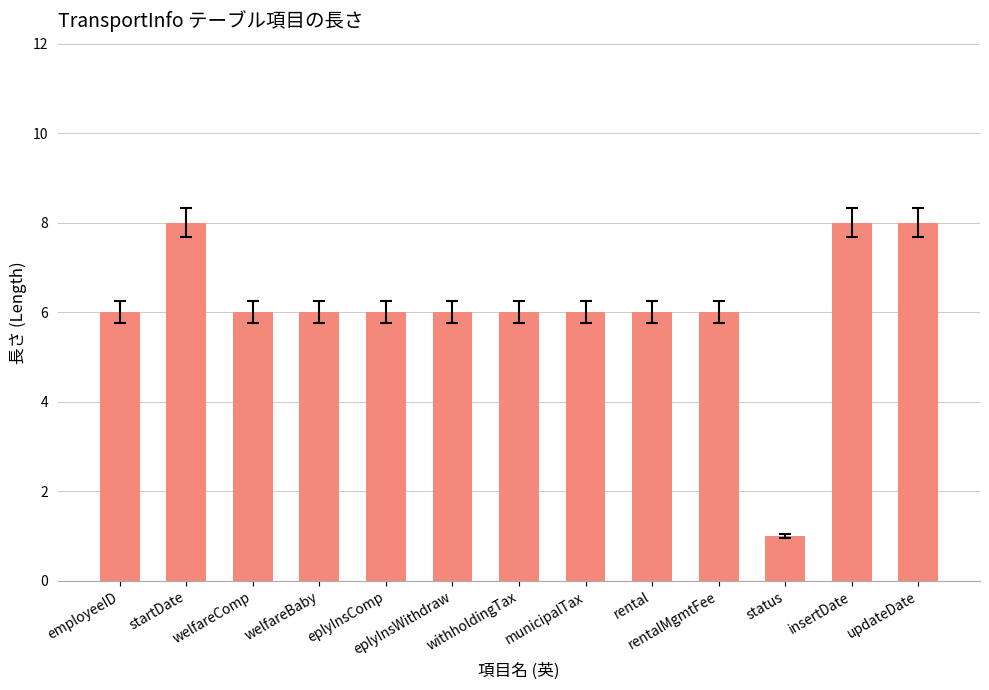

What is the label of the 5th bar from the right?

rental